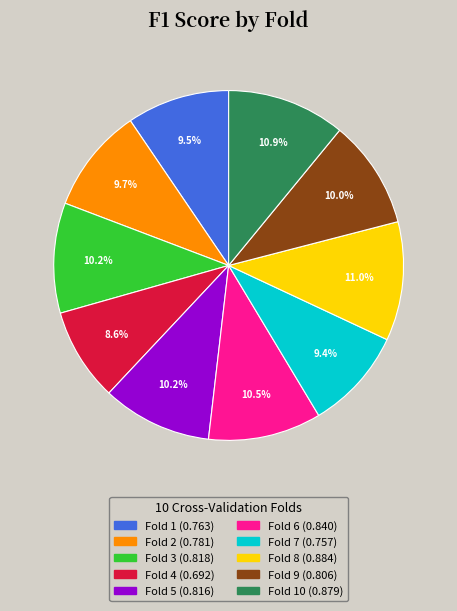

Is there a majority slice in this chart?

No